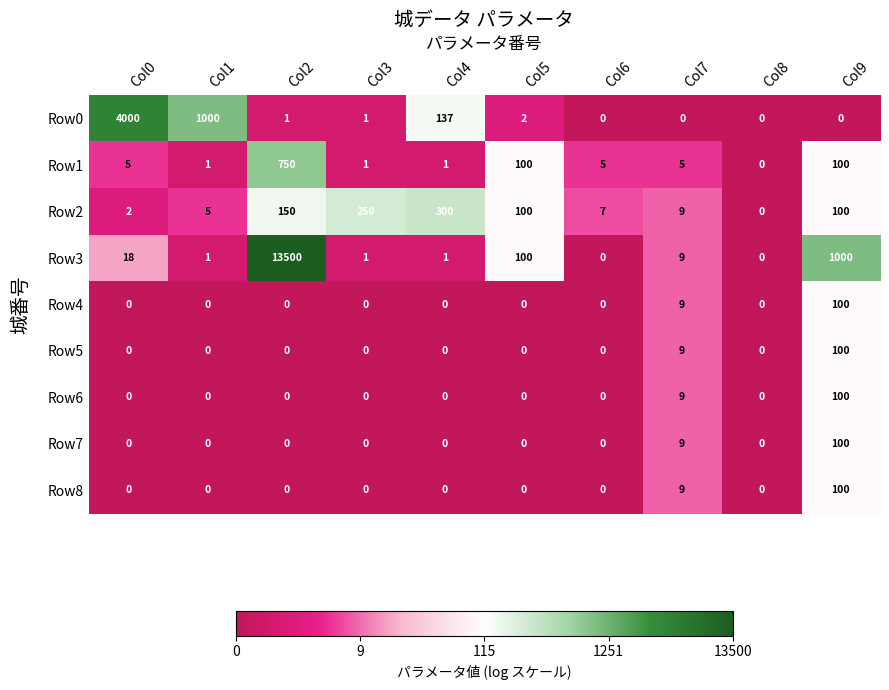

What is the difference between the second highest and minimum values in the Row1 series?

100